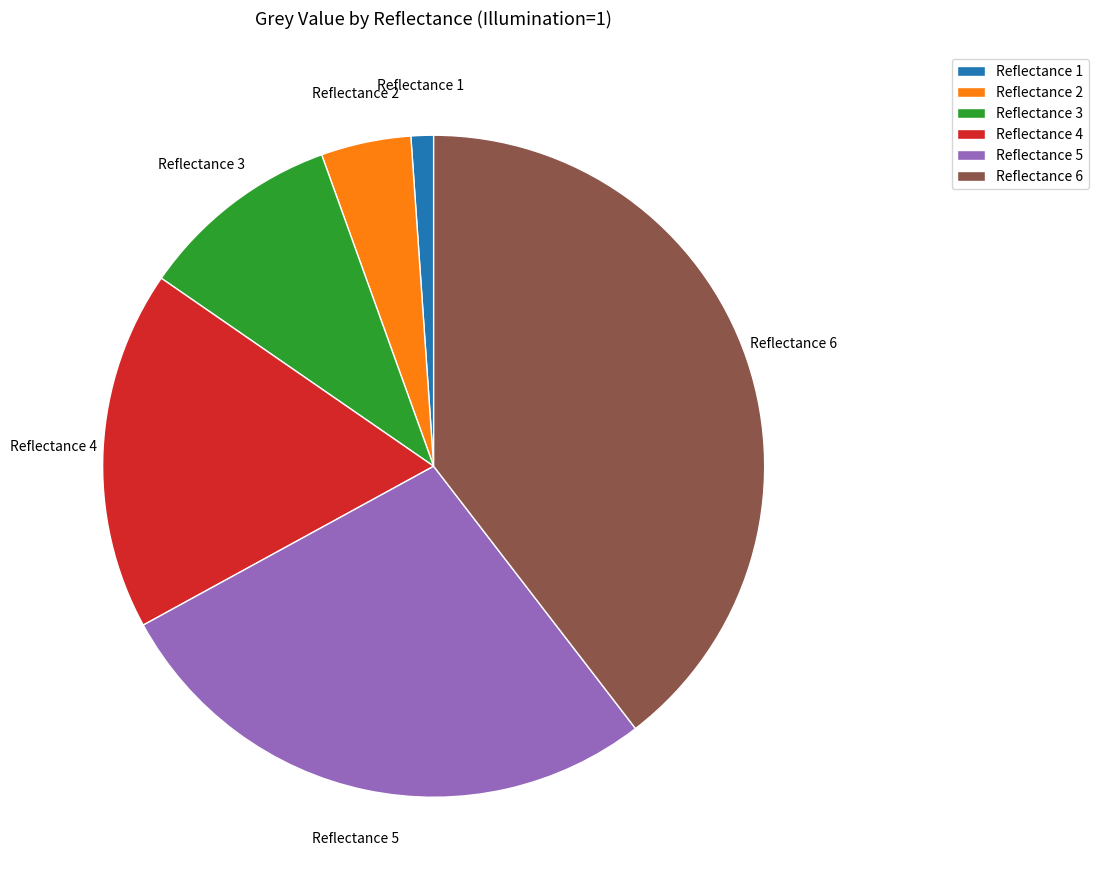

Which has a higher value, Reflectance 6 or Reflectance 5?

Reflectance 6